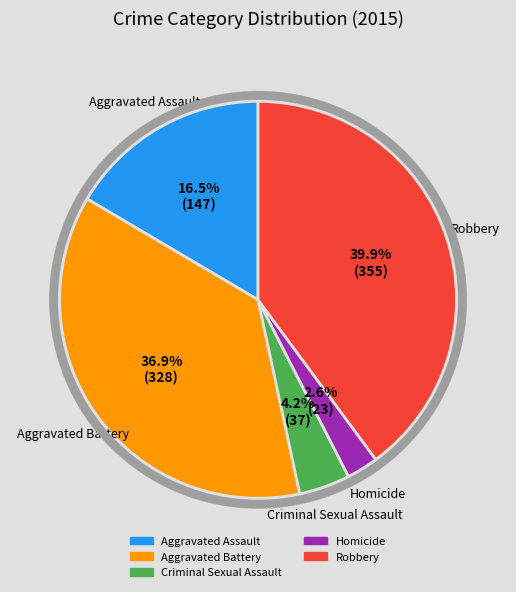

What is the ratio of the value at Homicide to the value at Aggravated Battery?

0.1